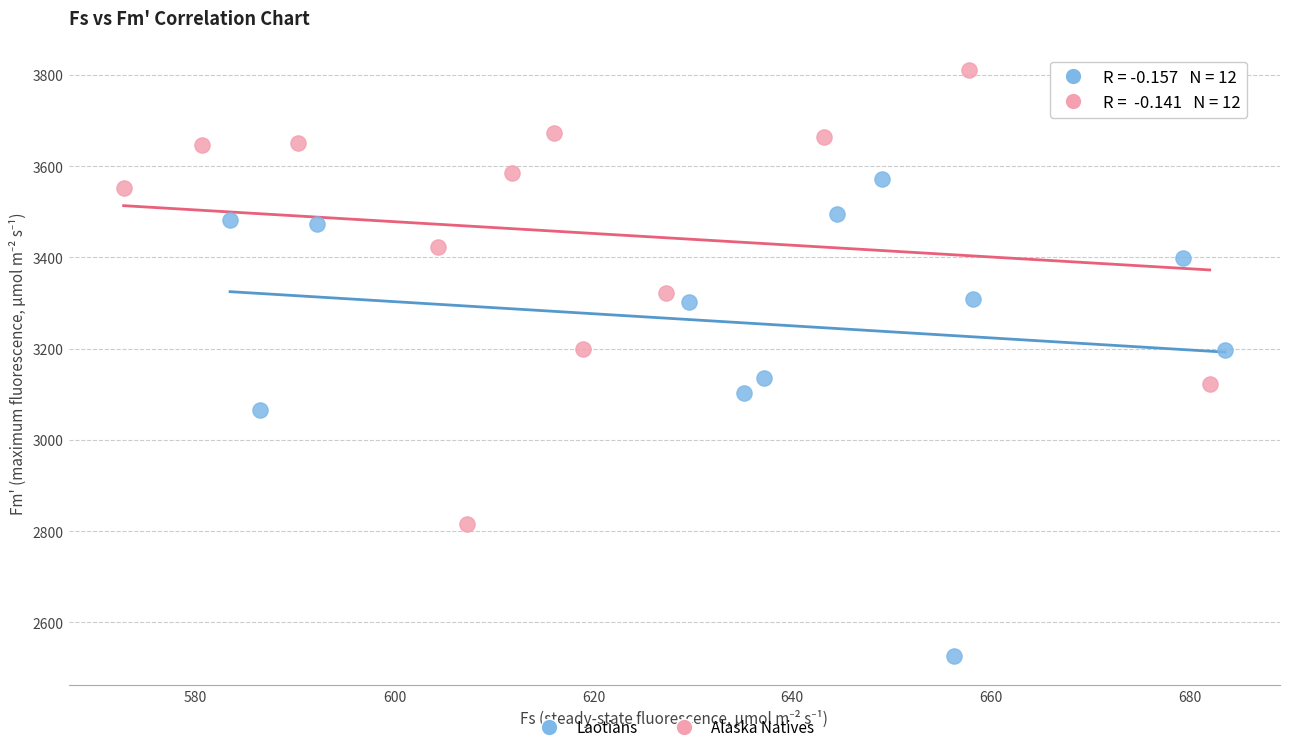

Which series reaches the minimum Y coordinate?

Laotians